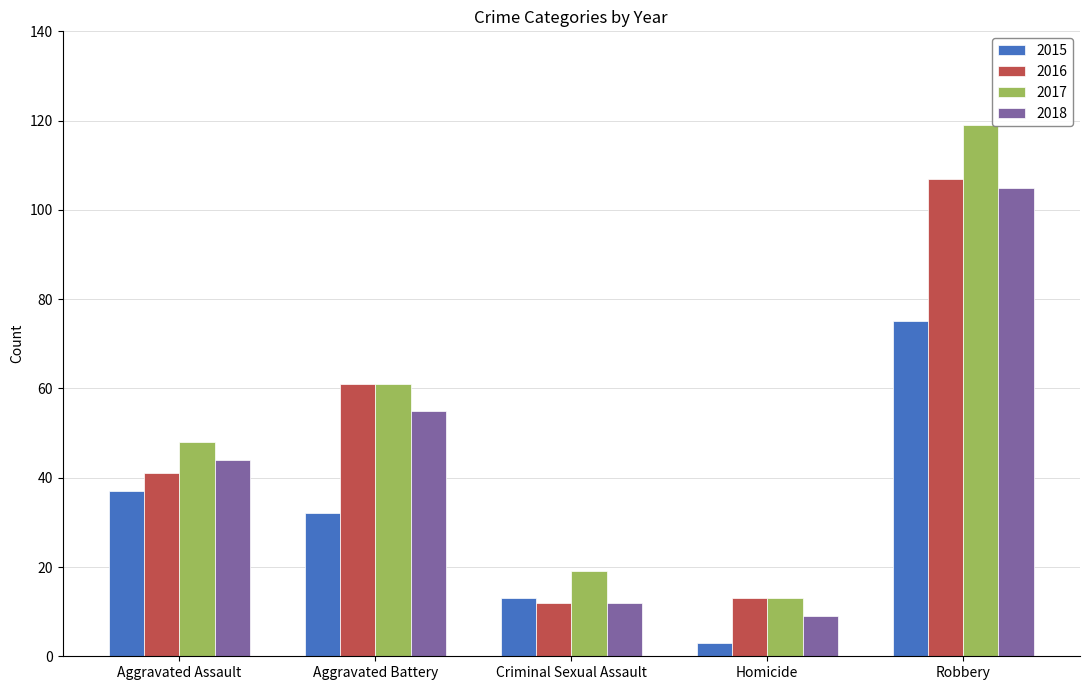

At how many categories does at least one series exceed 90?

1